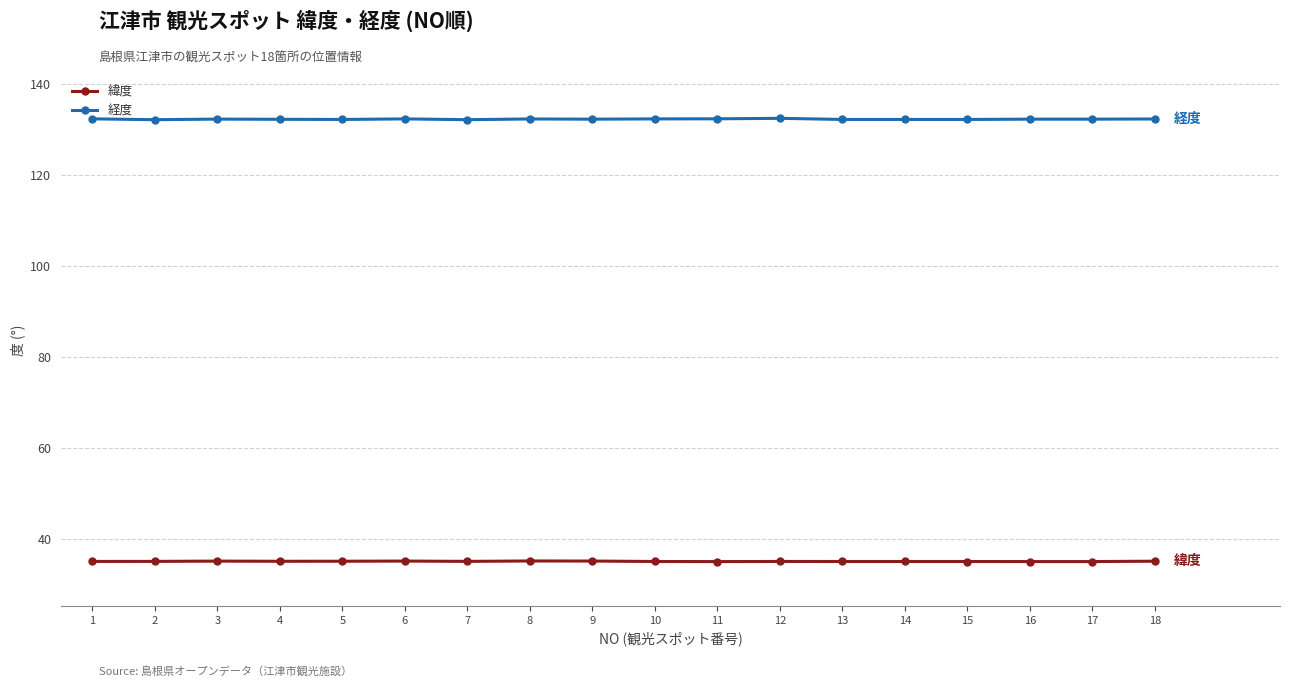

What is the minimum value shown in the chart?

34.9